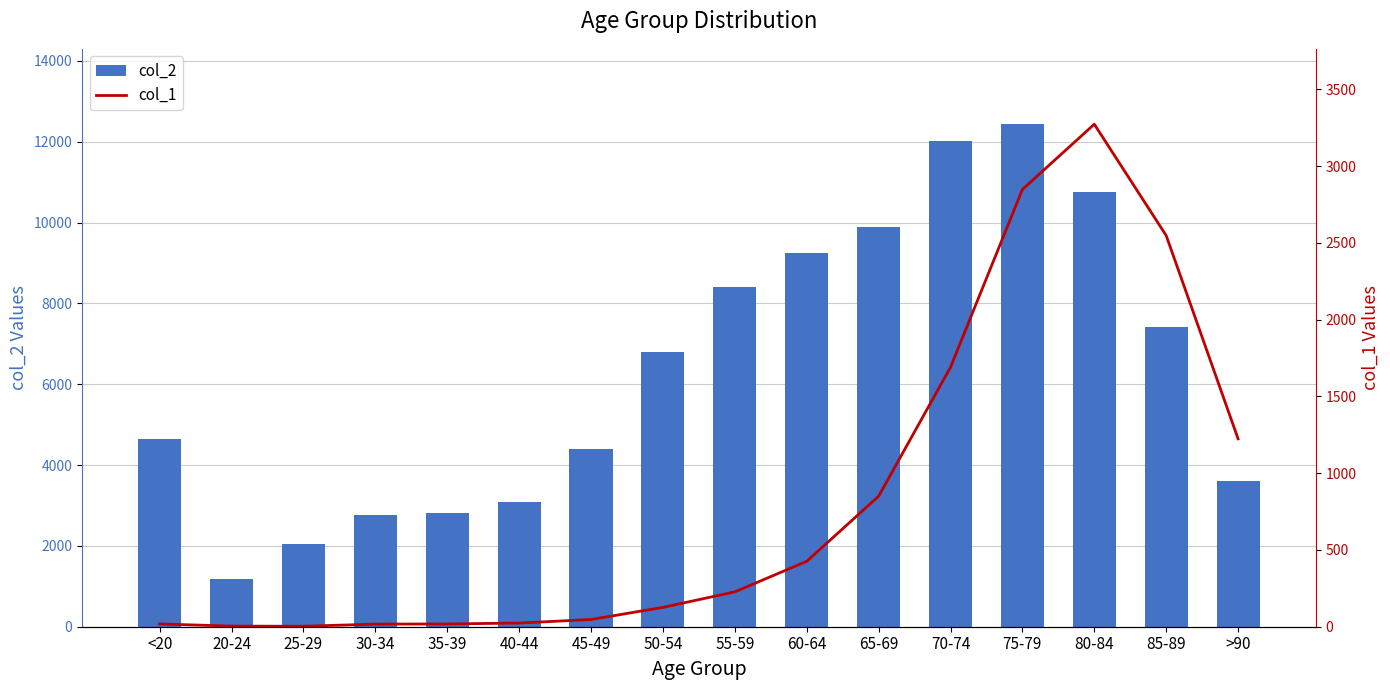

Where is col_1 nearest to the value 1638?

70-74